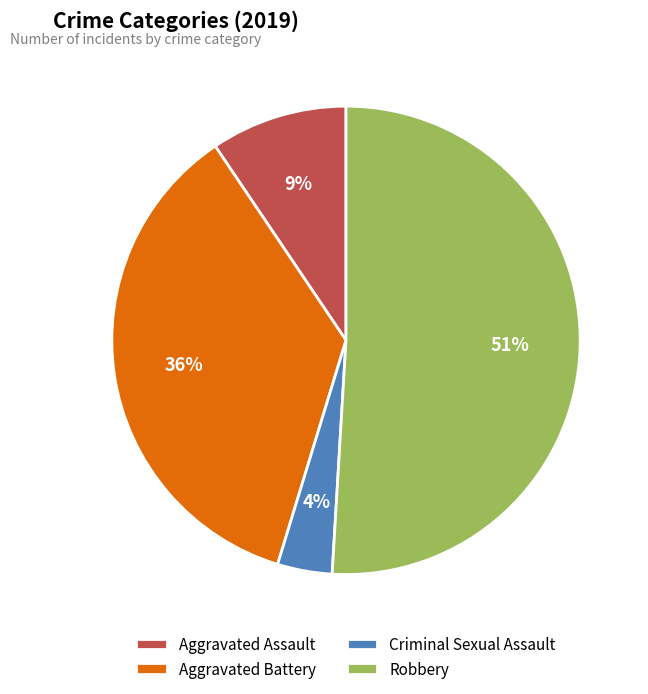

To the nearest percent, what is the combined percentage of Aggravated Battery and Aggravated Assault?

45%